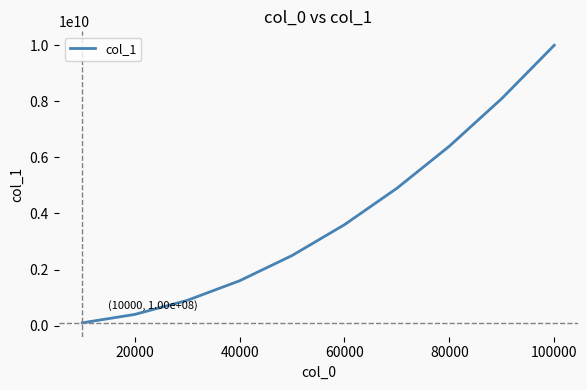

What is the maximum value shown in the chart?

10000000000